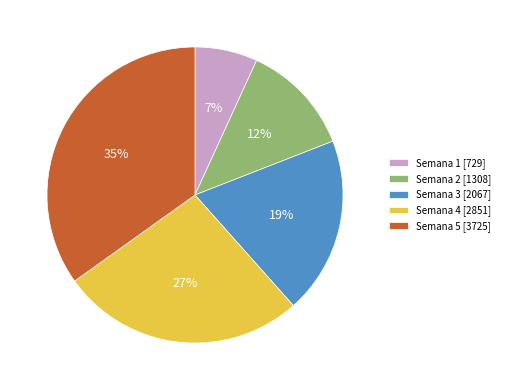

To the nearest percent, what is the difference between the Semana 4 and Semana 1 slice percentages?

20%